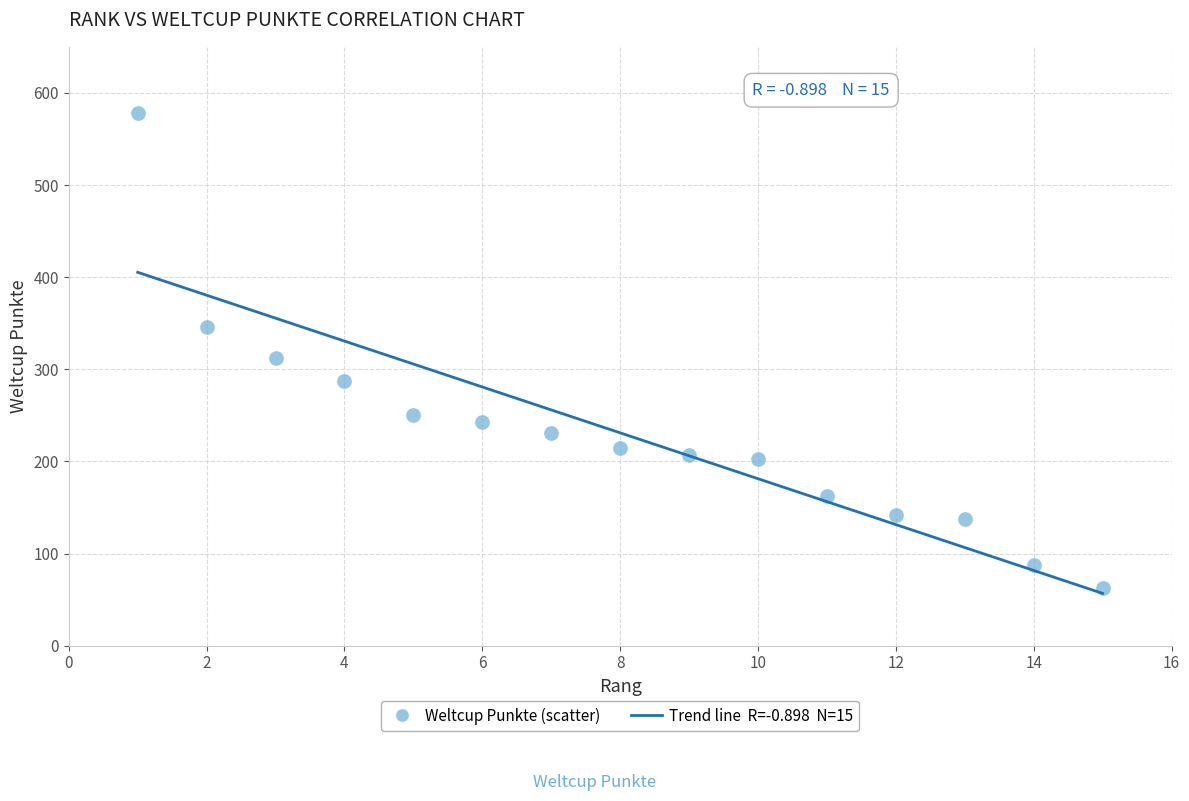

What Y value in the scatter plot is closest to 320?

312